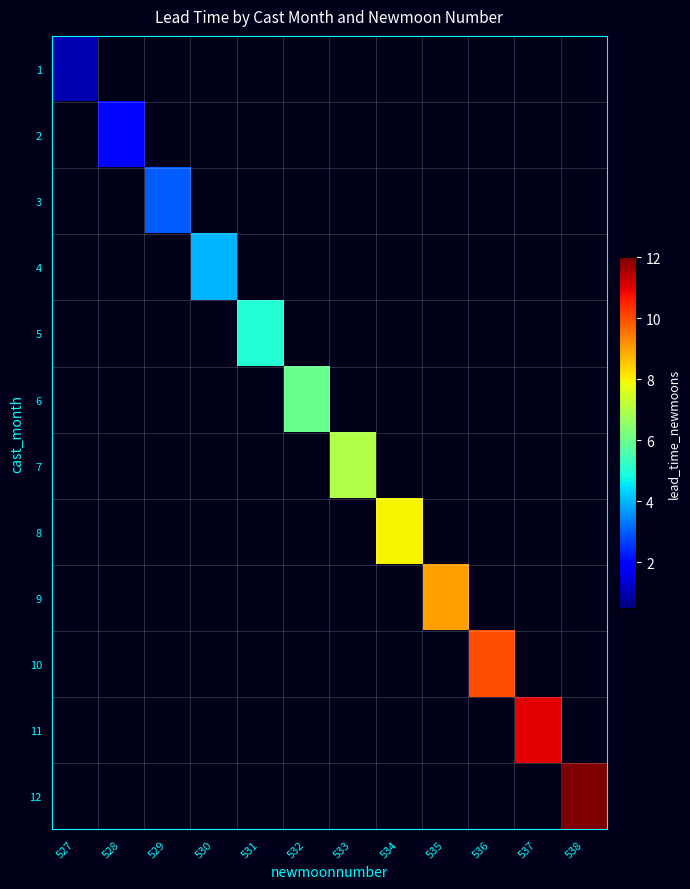

Reading right to left, list all the values displayed in this chart.

1: 538=0	537=0	536=0	535=0	534=0	533=0	532=0	531=0	530=0	529=0	528=0	527=1
2: 538=0	537=0	536=0	535=0	534=0	533=0	532=0	531=0	530=0	529=0	528=2	527=0
3: 538=0	537=0	536=0	535=0	534=0	533=0	532=0	531=0	530=0	529=3	528=0	527=0
4: 538=0	537=0	536=0	535=0	534=0	533=0	532=0	531=0	530=4	529=0	528=0	527=0
5: 538=0	537=0	536=0	535=0	534=0	533=0	532=0	531=5	530=0	529=0	528=0	527=0
6: 538=0	537=0	536=0	535=0	534=0	533=0	532=6	531=0	530=0	529=0	528=0	527=0
7: 538=0	537=0	536=0	535=0	534=0	533=7	532=0	531=0	530=0	529=0	528=0	527=0
8: 538=0	537=0	536=0	535=0	534=8	533=0	532=0	531=0	530=0	529=0	528=0	527=0
9: 538=0	537=0	536=0	535=9	534=0	533=0	532=0	531=0	530=0	529=0	528=0	527=0
10: 538=0	537=0	536=10	535=0	534=0	533=0	532=0	531=0	530=0	529=0	528=0	527=0
11: 538=0	537=11	536=0	535=0	534=0	533=0	532=0	531=0	530=0	529=0	528=0	527=0
12: 538=12	537=0	536=0	535=0	534=0	533=0	532=0	531=0	530=0	529=0	528=0	527=0